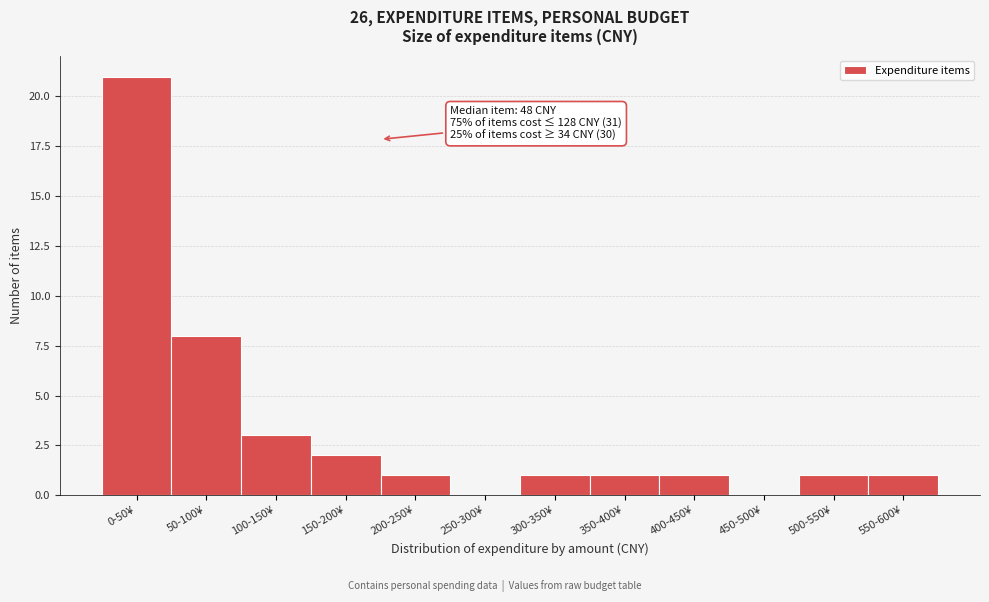

Reading left to right, extract all data points from this chart.

0-50¥=21	50-100¥=8	100-150¥=3	150-200¥=2	200-250¥=1	250-300¥=0	300-350¥=1	350-400¥=1	400-450¥=1	450-500¥=0	500-550¥=1	550-600¥=1